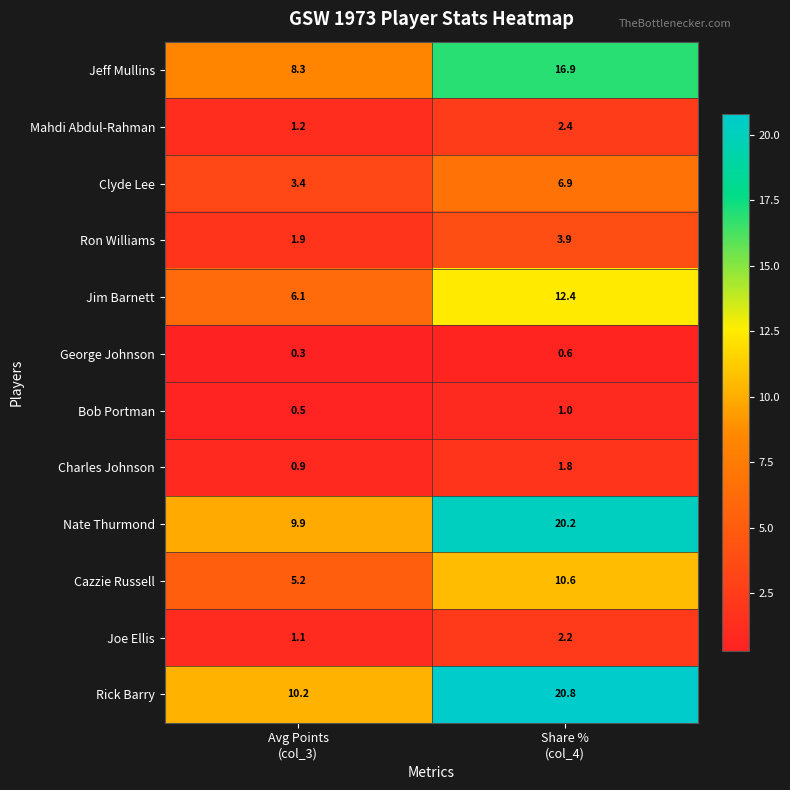

Which series has the widest spread of values?

Rick Barry